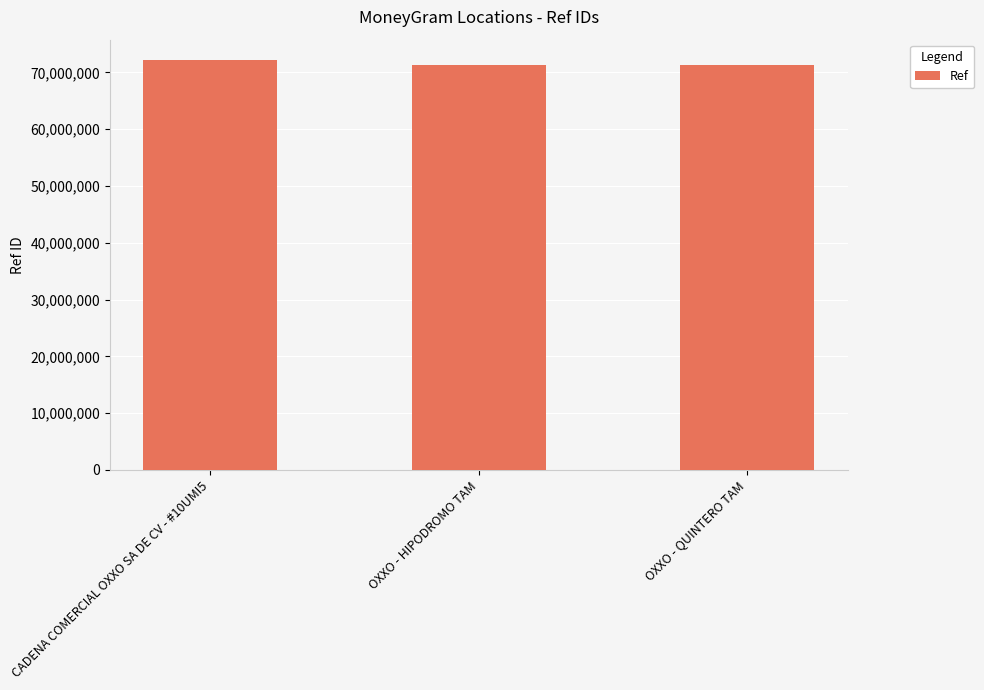

What is the average value?

71631282